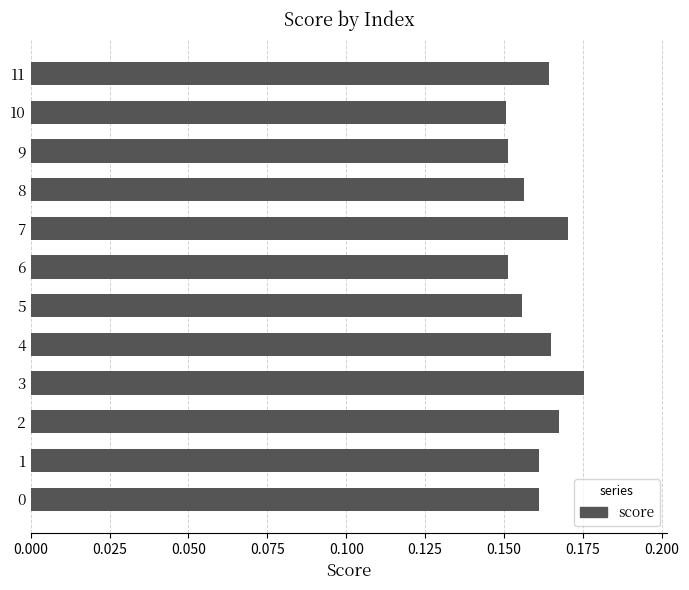

How many distinct data groups are displayed?

1